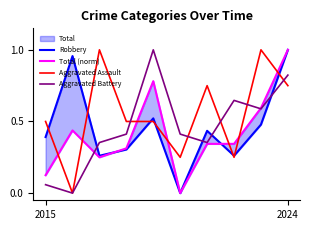

What is the difference between the Aggravated Assault values at 7 and 6?

0.5